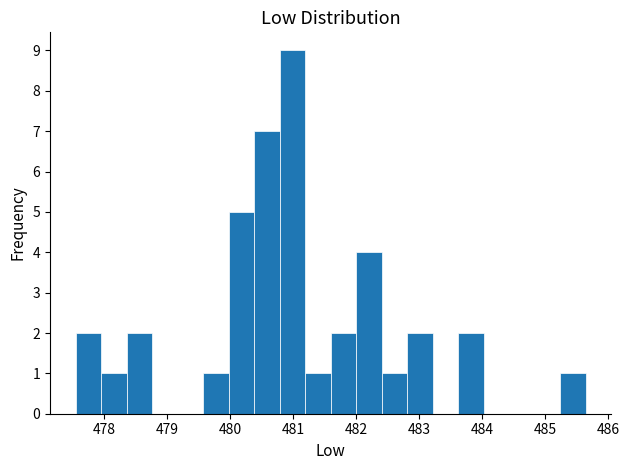

How tall is the bar that spans 478.0 to 478.4 on the x-axis? Neither the bar edges nor the heights are printed on the chart, so give them approximately, as read against the axes.

1